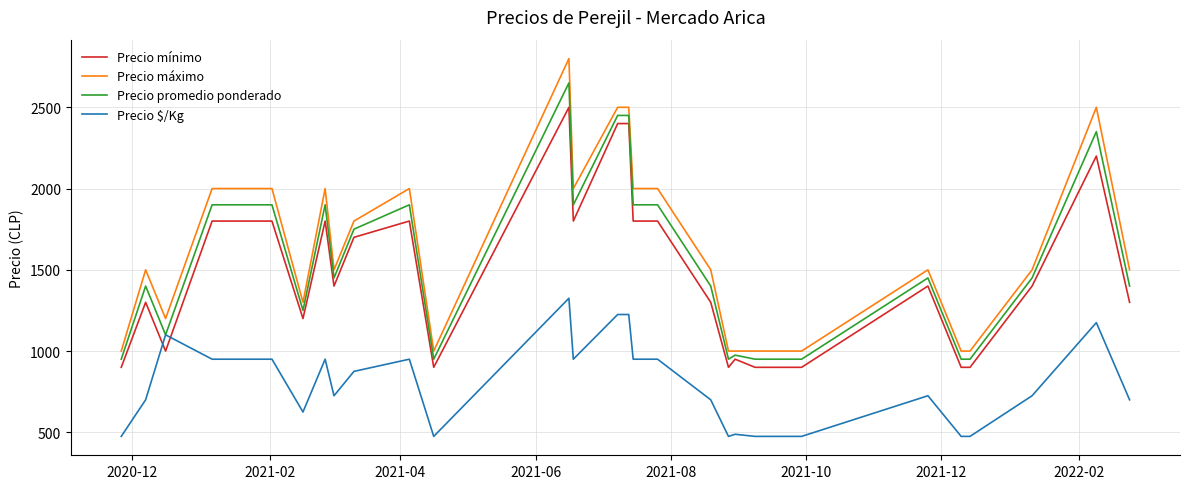

Does the chart display data point markers on the line(s)?

No